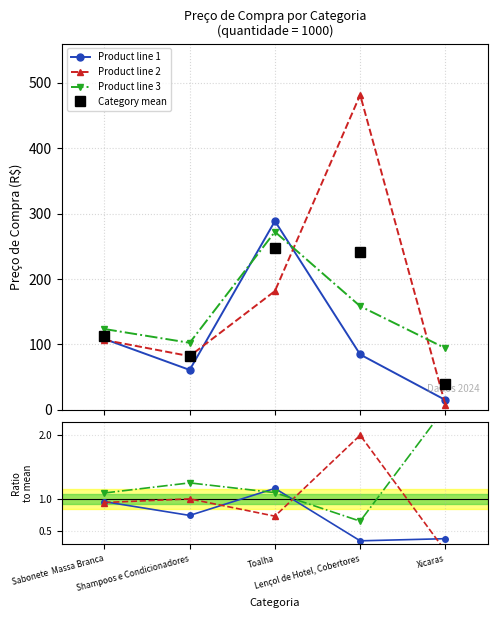

True or false: Category mean has a value of 247.4 at Toalha.

True